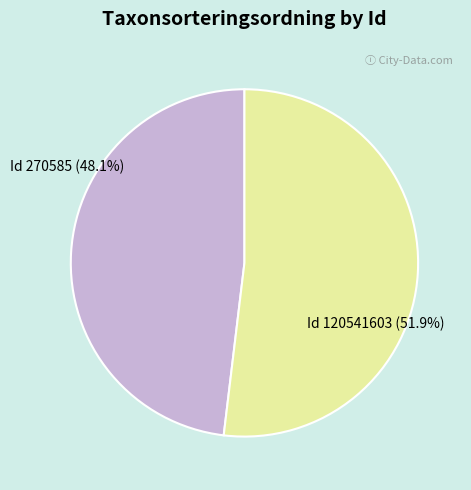

To the nearest percent, what percentage of the pie is 120541603?

52%